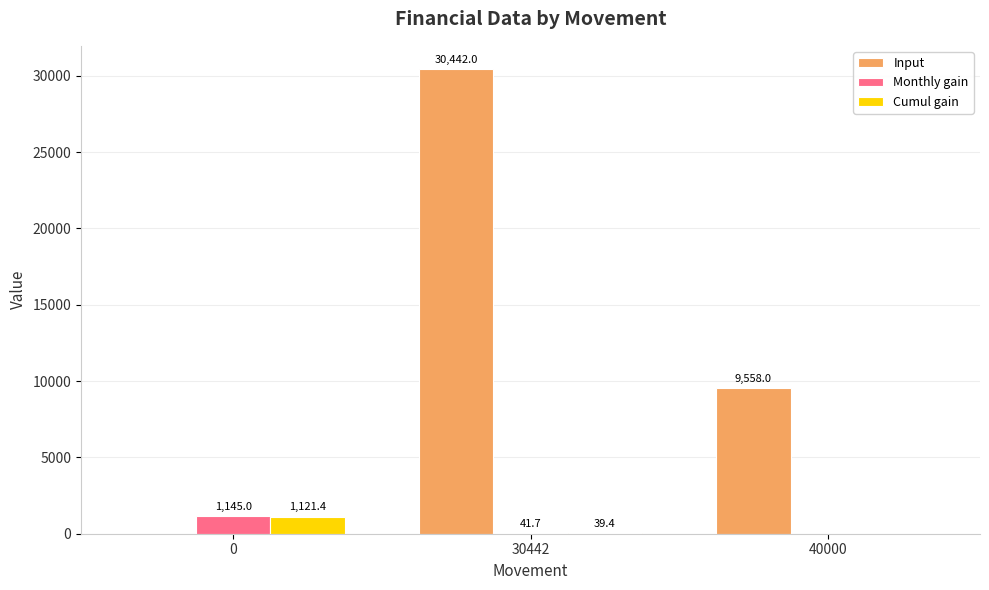

What is the maximum value shown in the chart?

30442.0